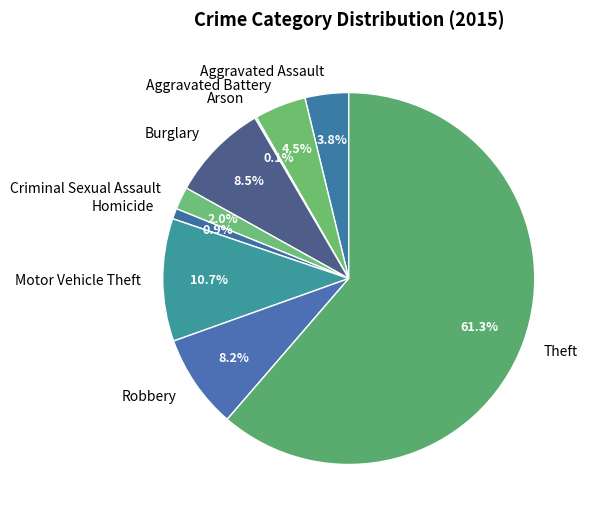

Approximately how many times larger is the value at Aggravated Assault compared to Aggravated Battery?

0.8